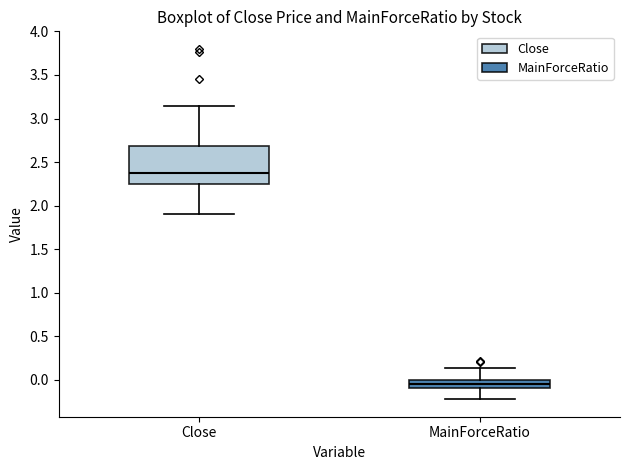

Reading left to right, read every box against the y-axis: the position of its median line, the range the box covers, and the ends of its whiskers. The values are not printed on the chart, so give them approximately, as read against the axis.

Close: median 2.40, box 2.25 to 2.70, whiskers 1.90 to 3.15
MainForceRatio: median -0.05, box -0.10 to 0.00, whiskers -0.20 to 0.15